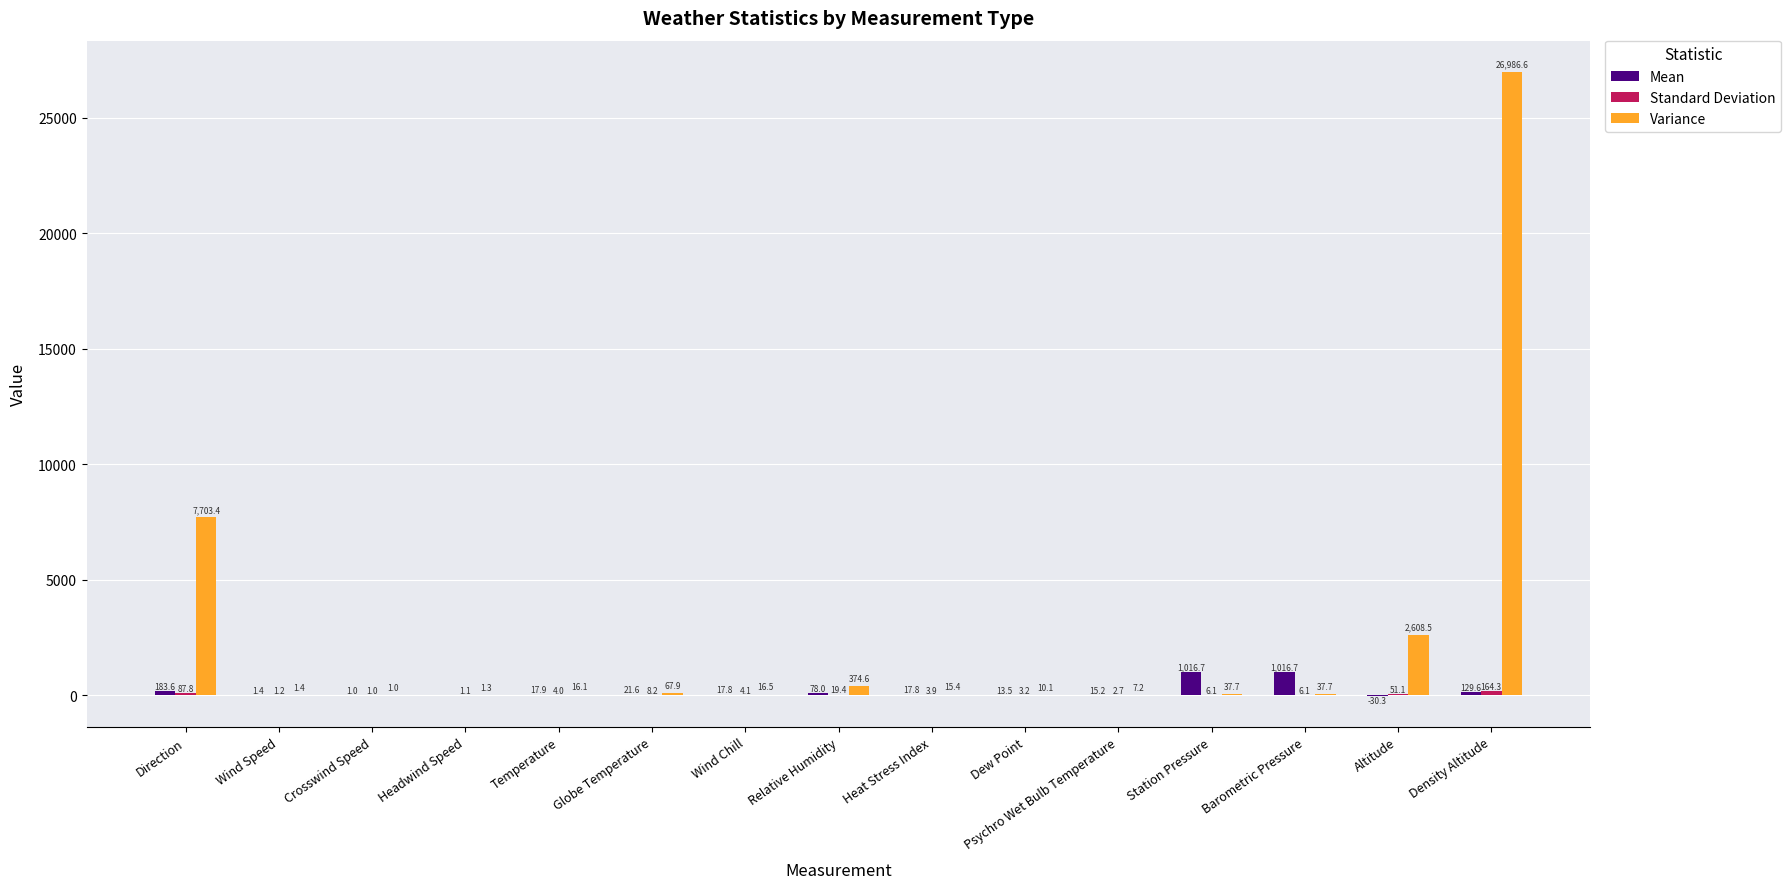

Which series has the largest total across all categories?

Variance